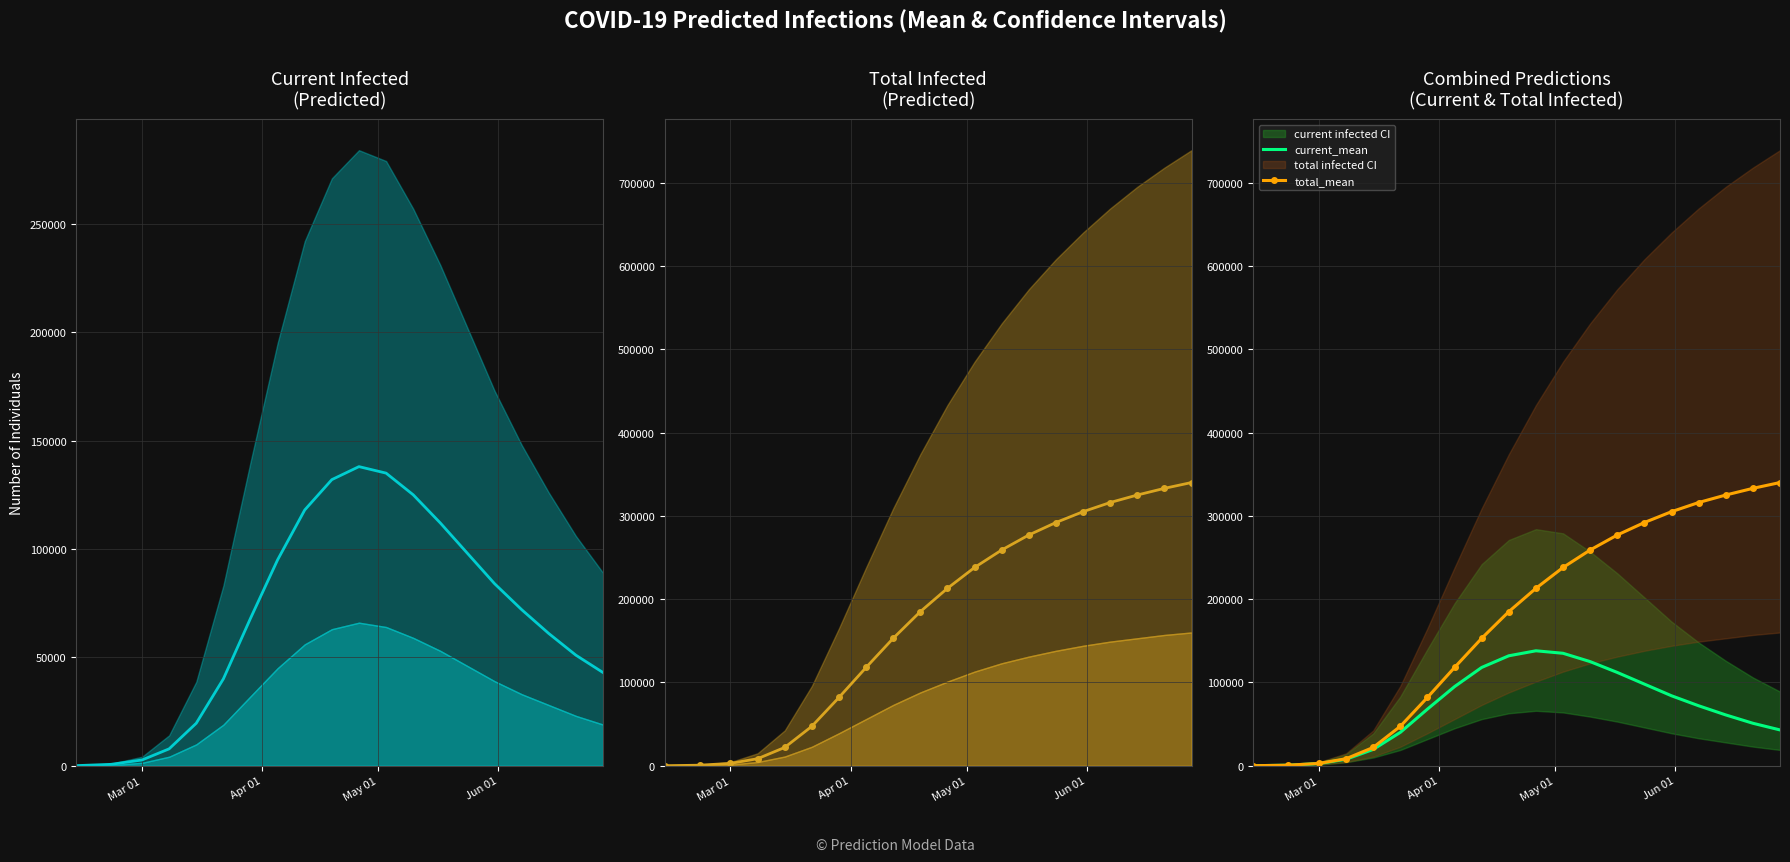

What is the highest value of the current_mean series?

138000